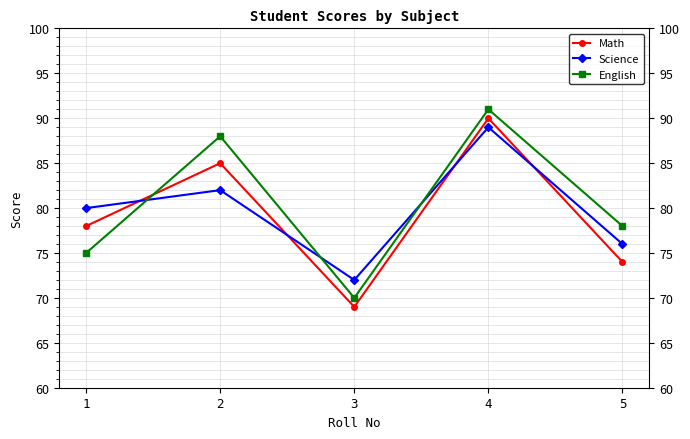

How many values in the Science series are below 80?

2